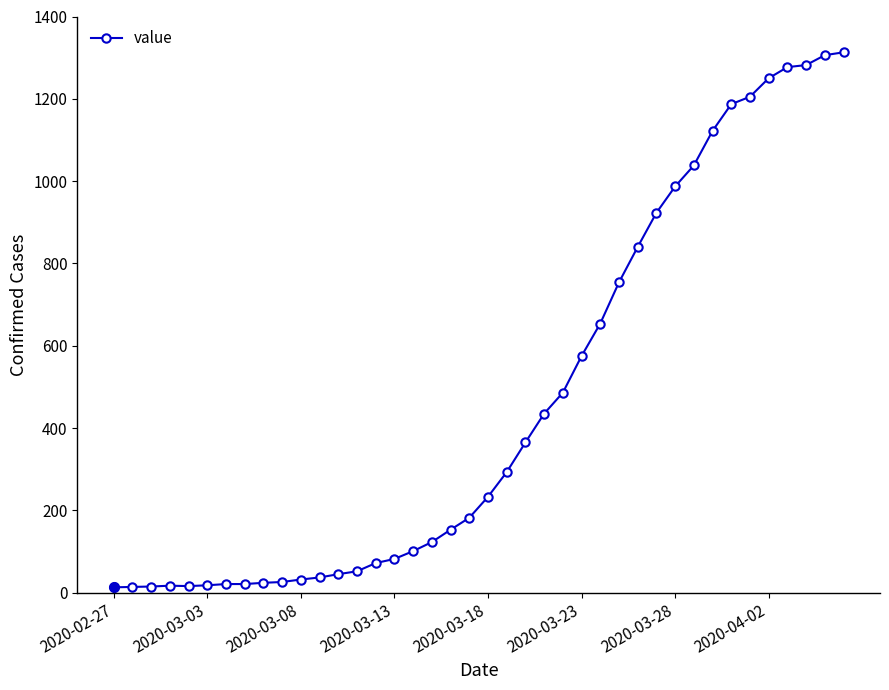

What is the maximum value shown in the chart?

1313